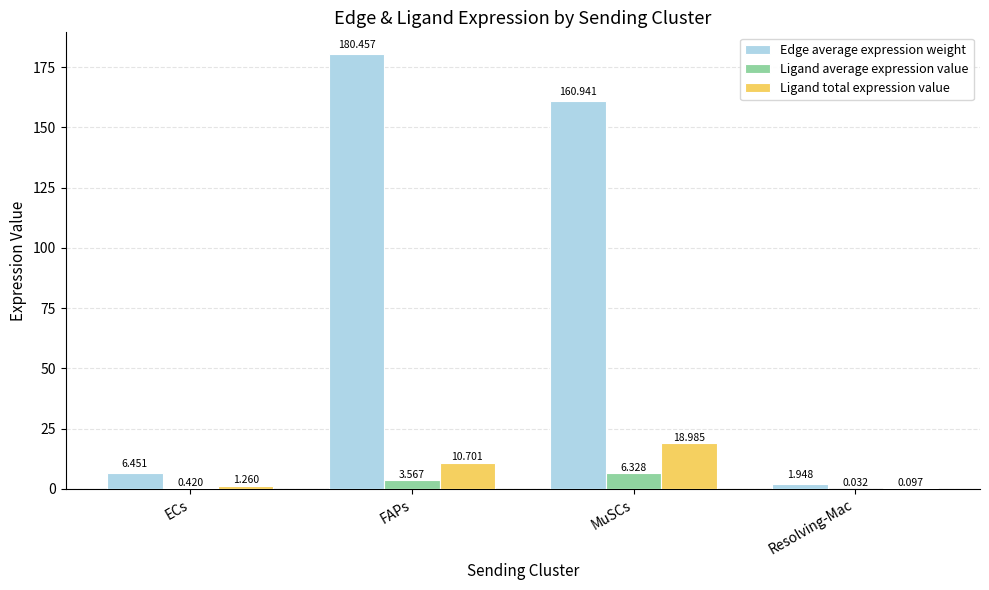

At which category is the sum across all series the highest?

FAPs